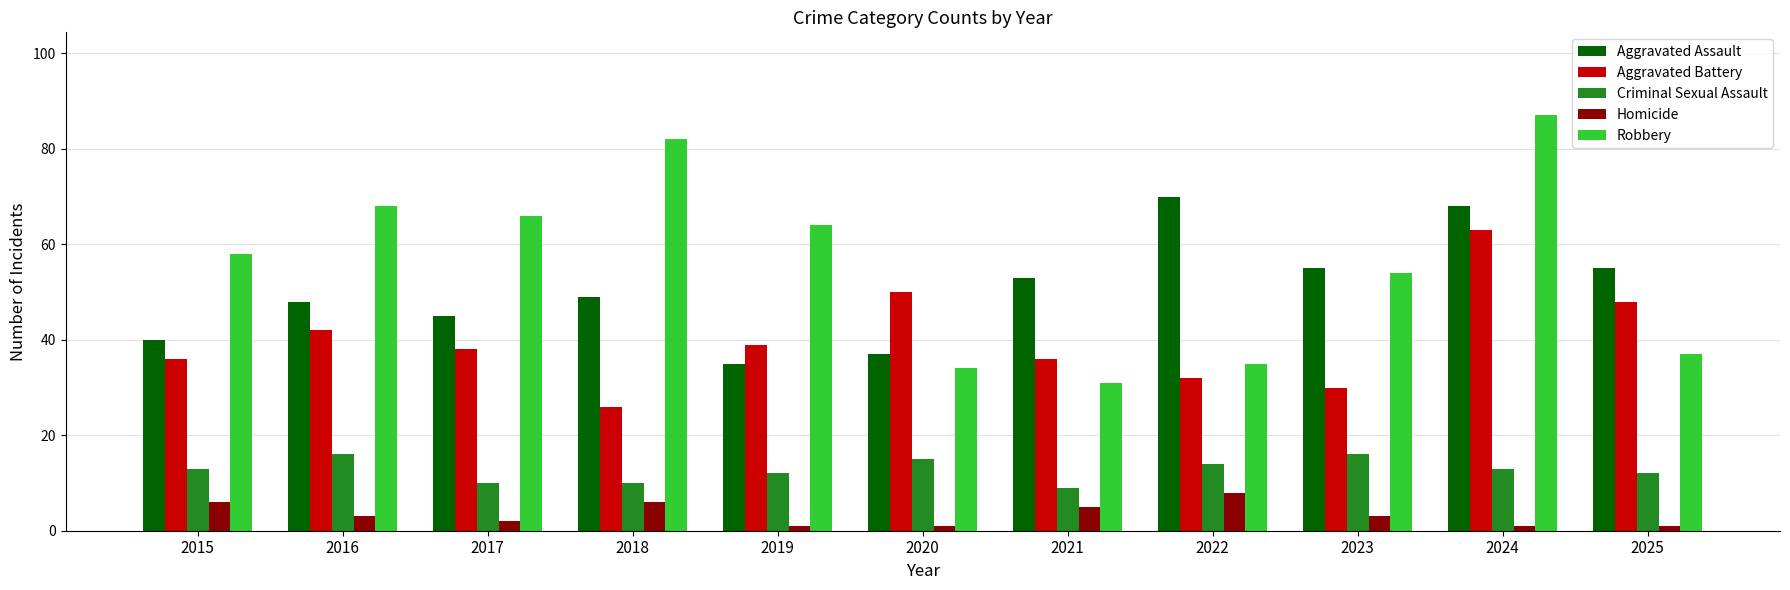

Rank the series by their maximum value, from lowest to highest.

Homicide, Criminal Sexual Assault, Aggravated Battery, Aggravated Assault, Robbery